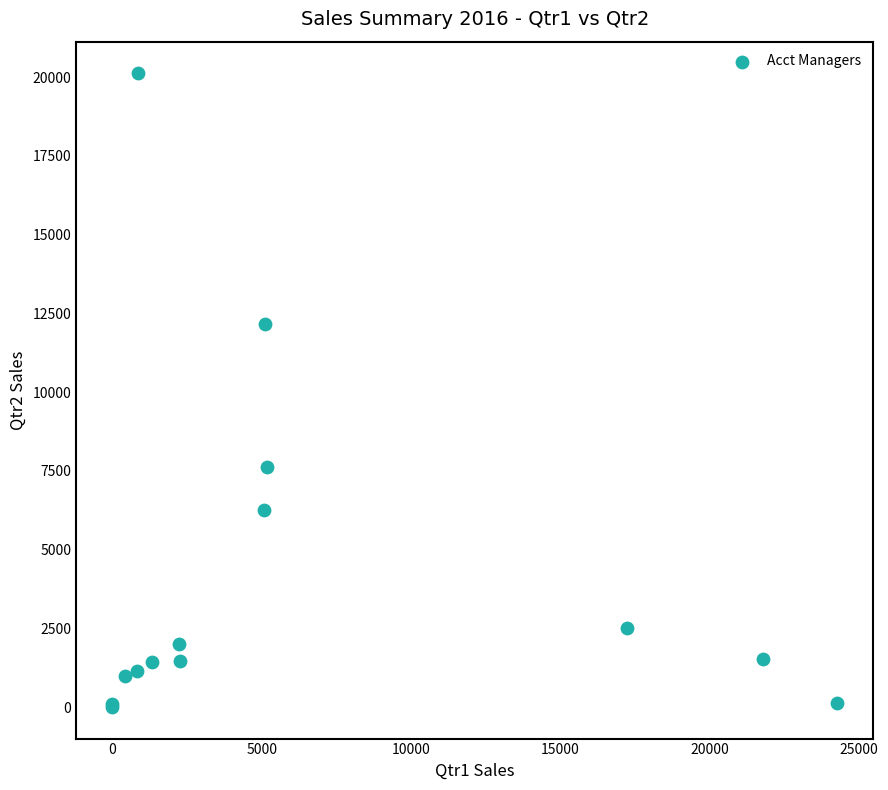

What Y value in the scatter plot is closest to 10063?

12156.6